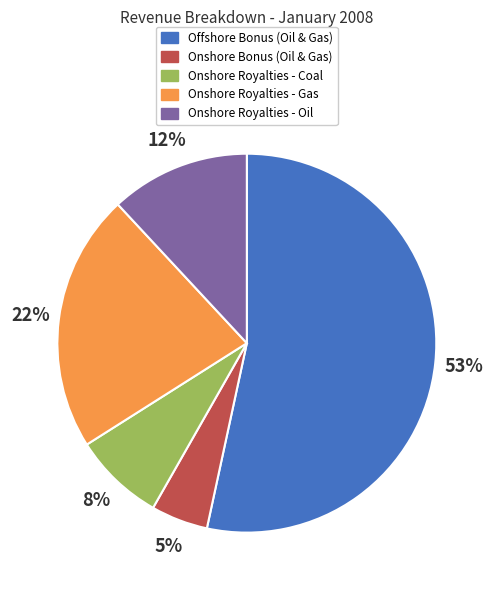

Does any single category account for the majority?

Yes